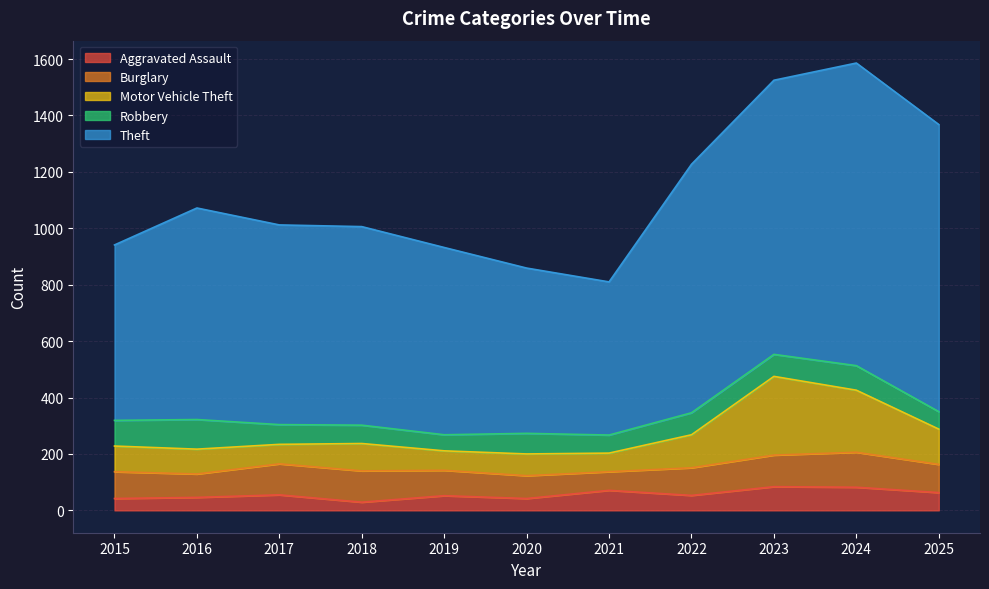

What is the smallest value displayed?

29